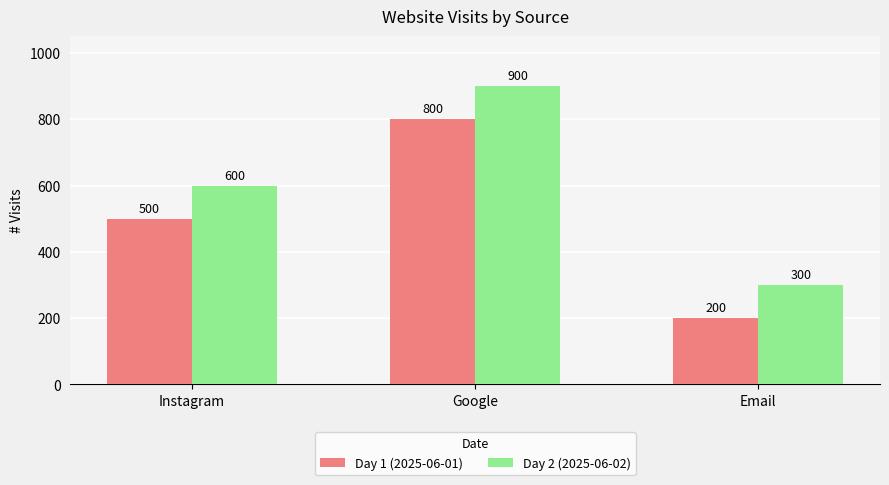

Is it true that Day 1 (2025-06-01) equals 123 at Instagram?

False